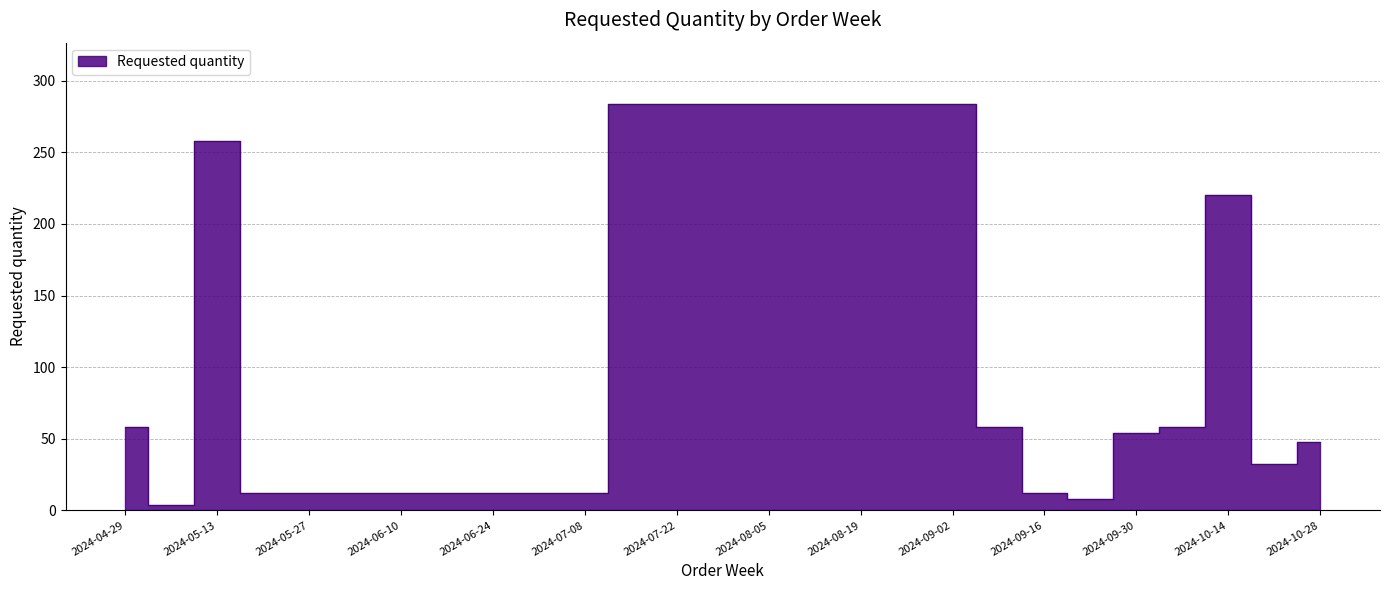

How many interior local peaks (higher than both neighbors) does the data have?

3